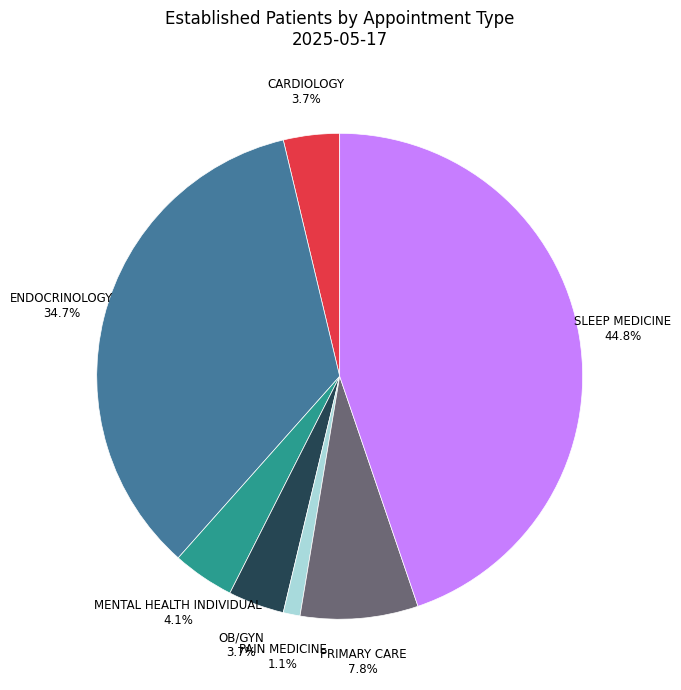

What is the smallest slice in the pie chart?

PAIN MEDICINE